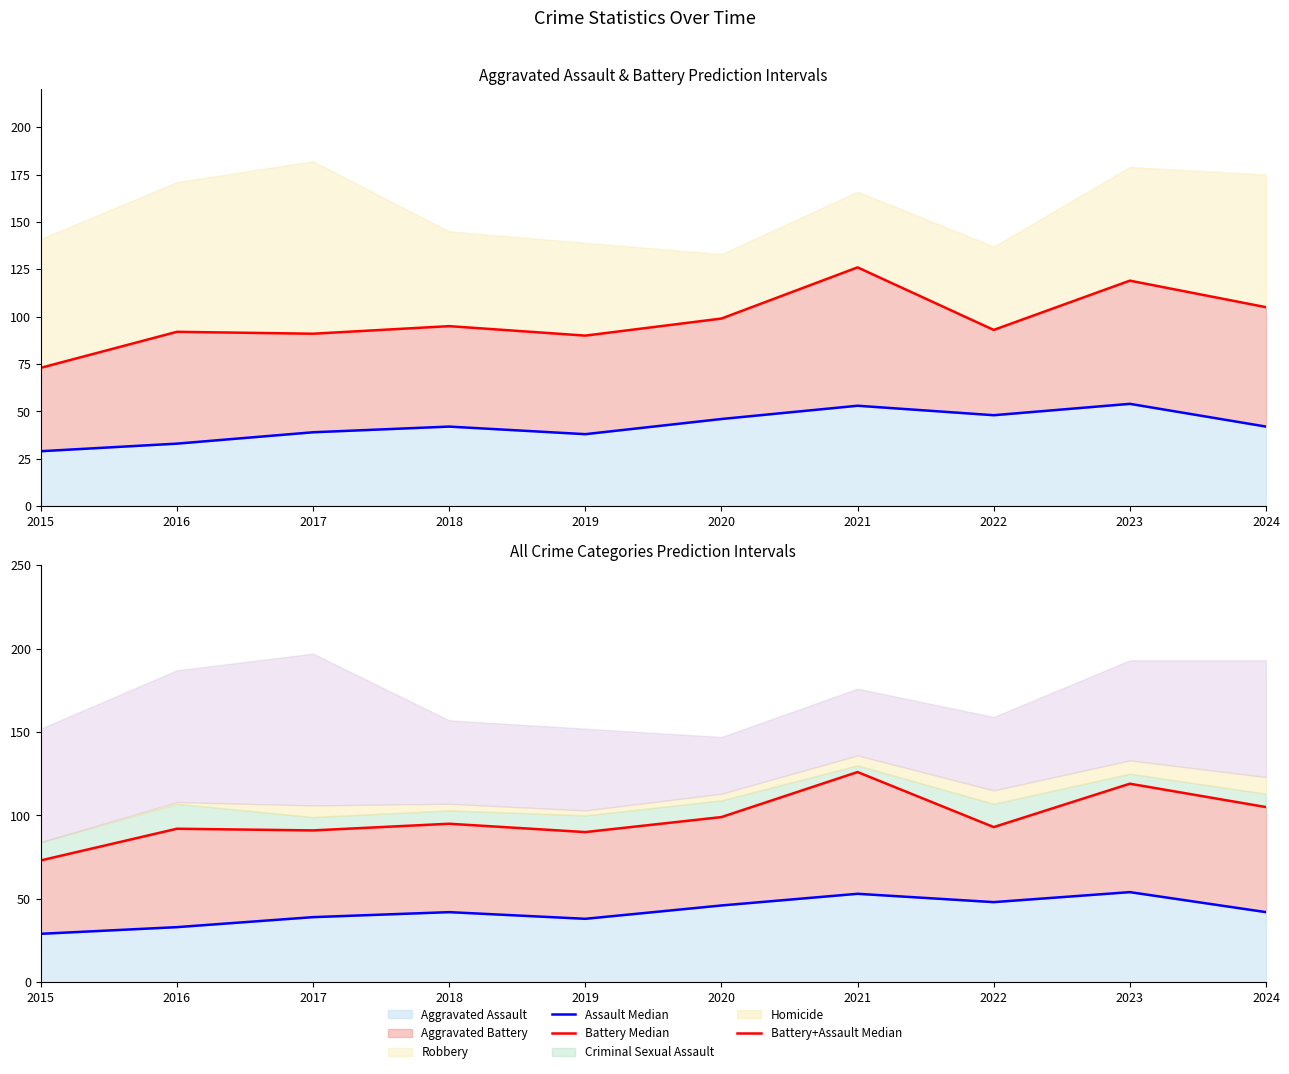

At how many categories does at least one series exceed 59?

10